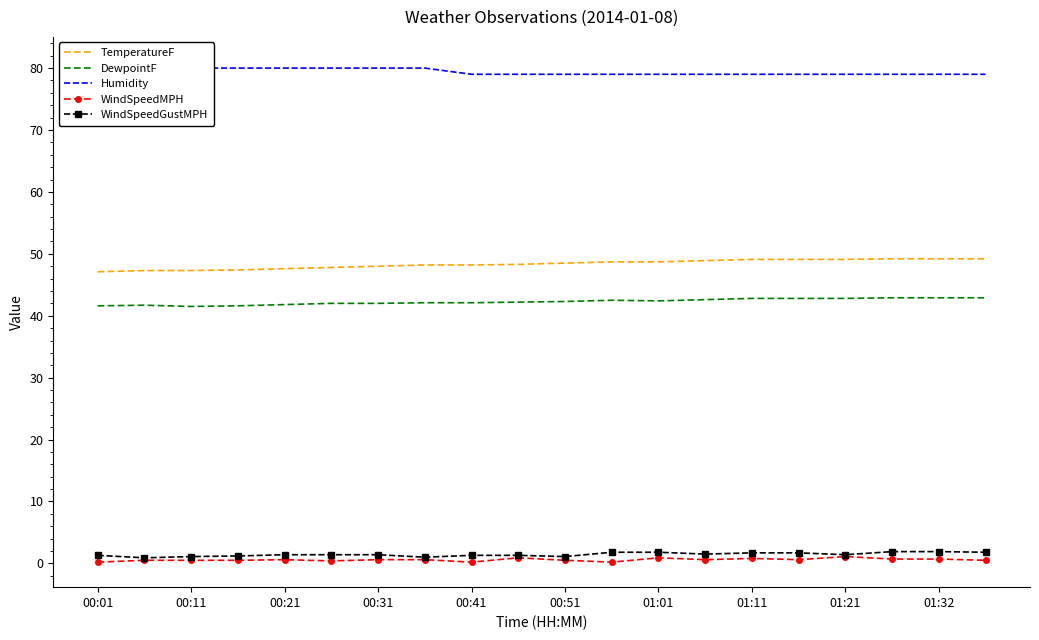

What is the difference between the maximum and minimum values in the Humidity series?

2.0